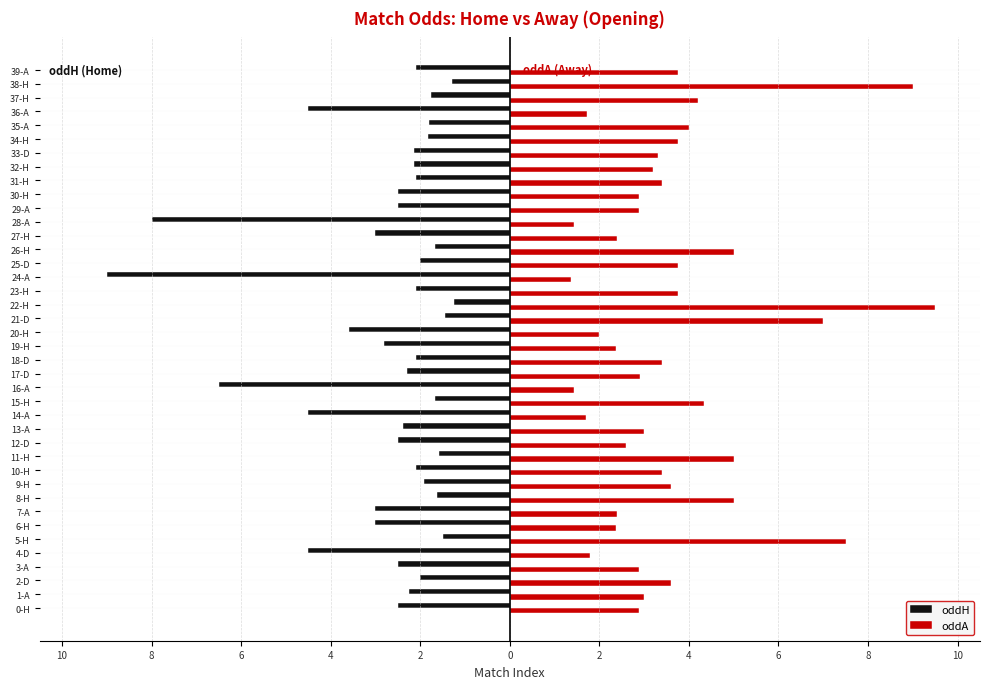

What are all the series names shown in the legend?

oddH, oddA